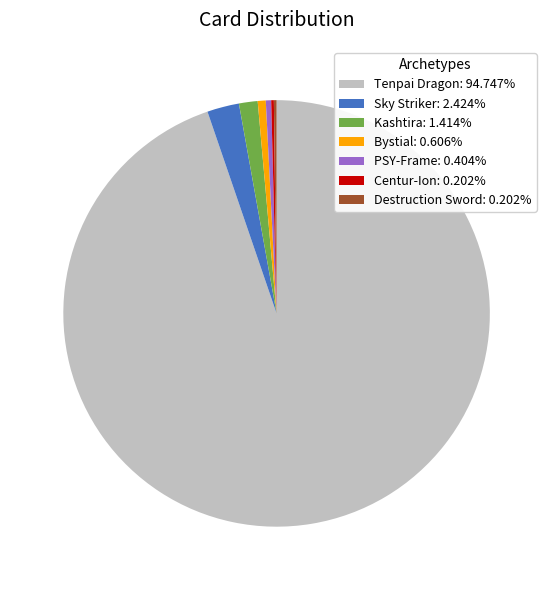

Which has a higher value, Kashtira or Bystial?

Kashtira